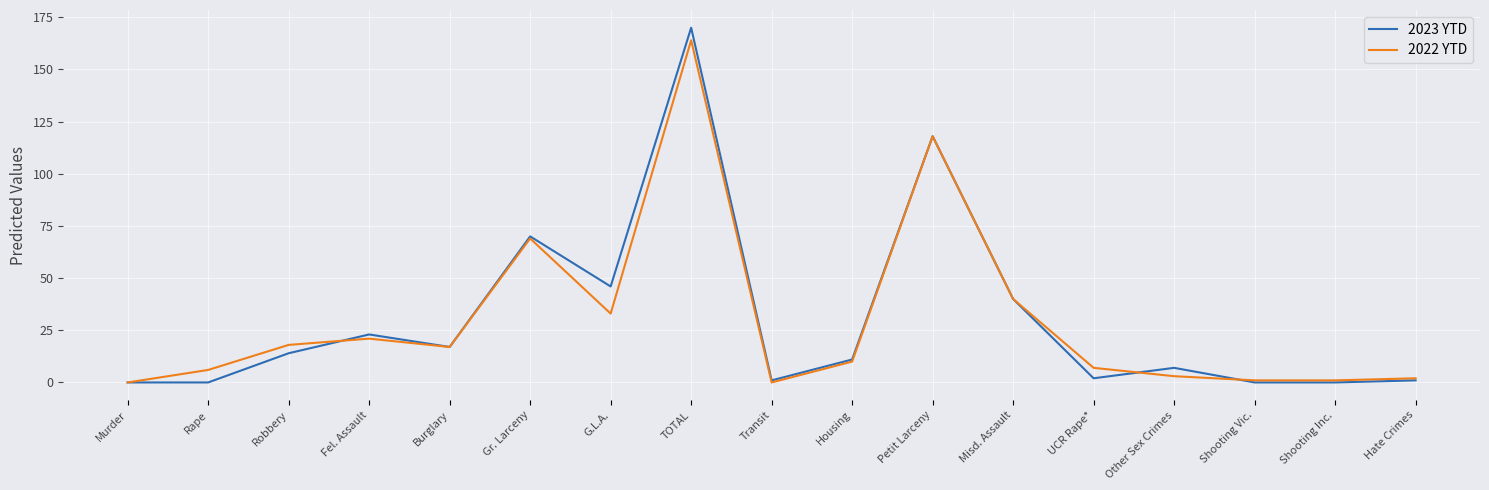

Which series has the largest range (max minus min)?

2023 YTD